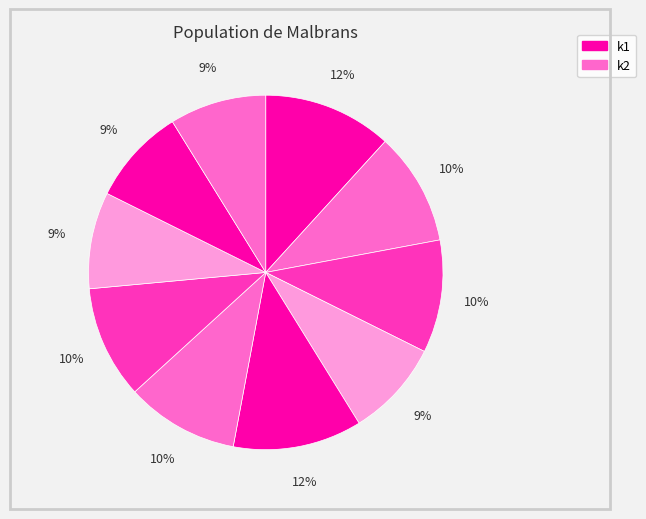

Count the number of slices in the pie.

10